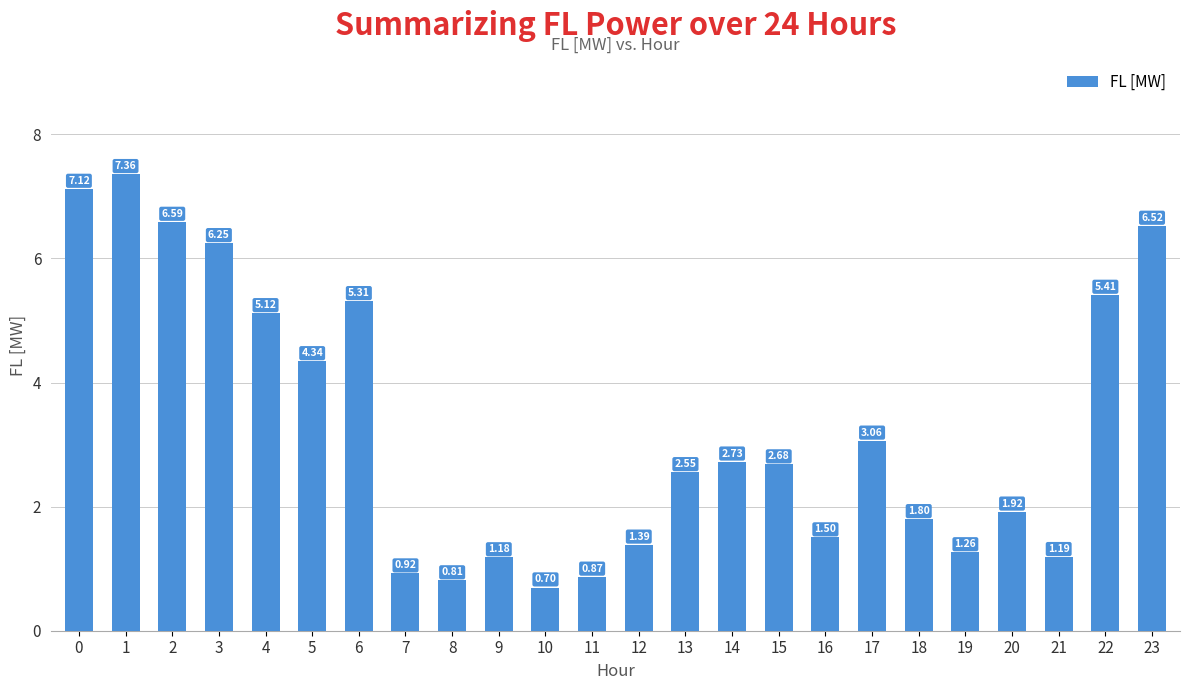

What is the smallest value displayed?

0.7